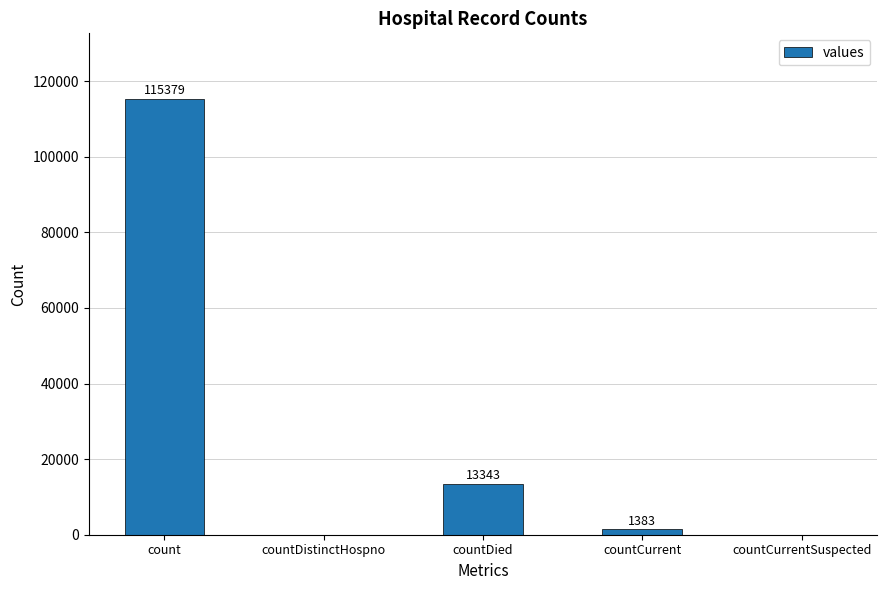

Reading left to right, what are all the values shown in this chart?

count=115379	countDistinctHospno=0	countDied=13343	countCurrent=1383	countCurrentSuspected=0